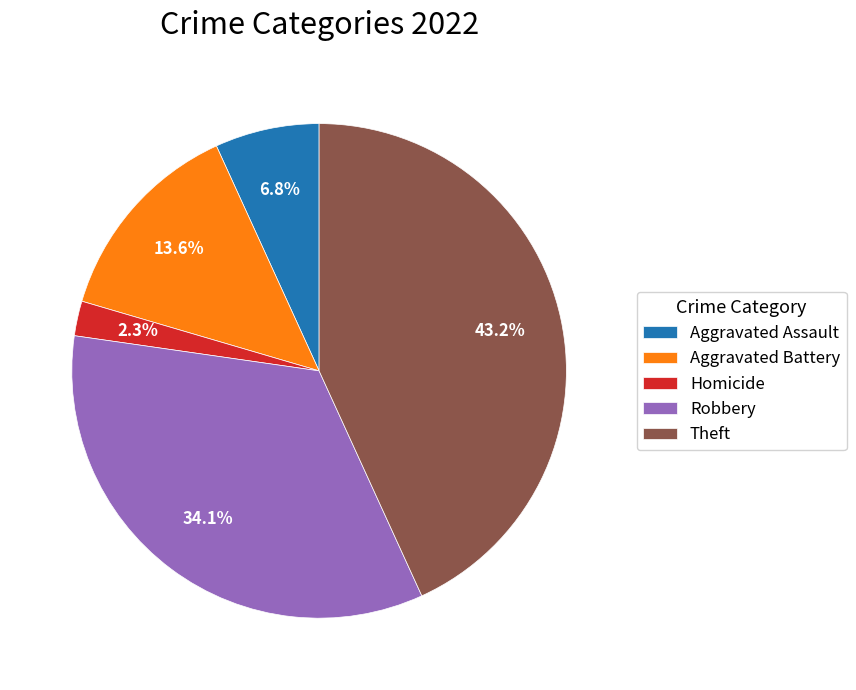

What is the smallest slice in the pie chart?

Homicide